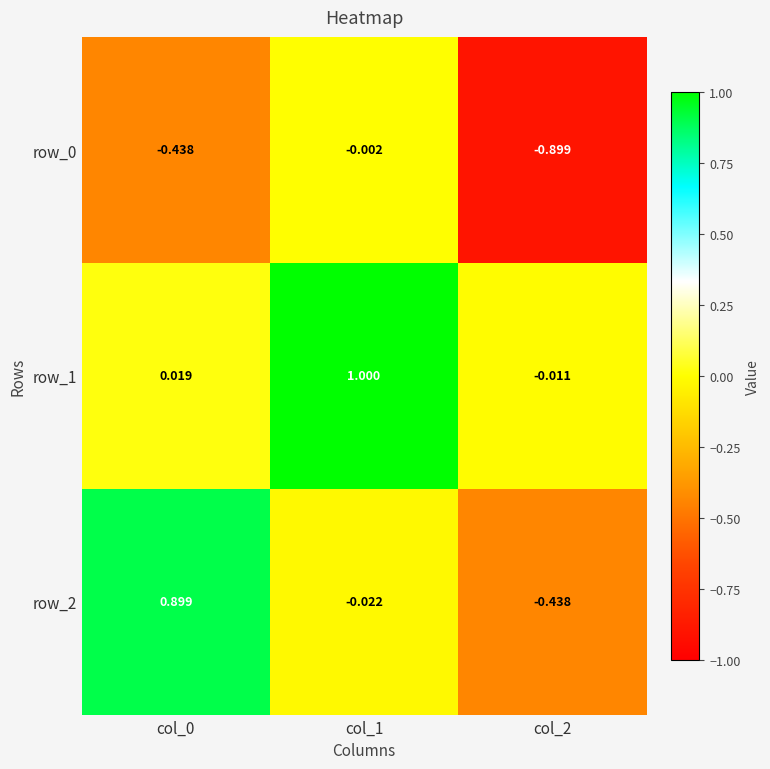

Is the value of row_1 at col_0 greater than the value of row_2 at col_2?

Yes